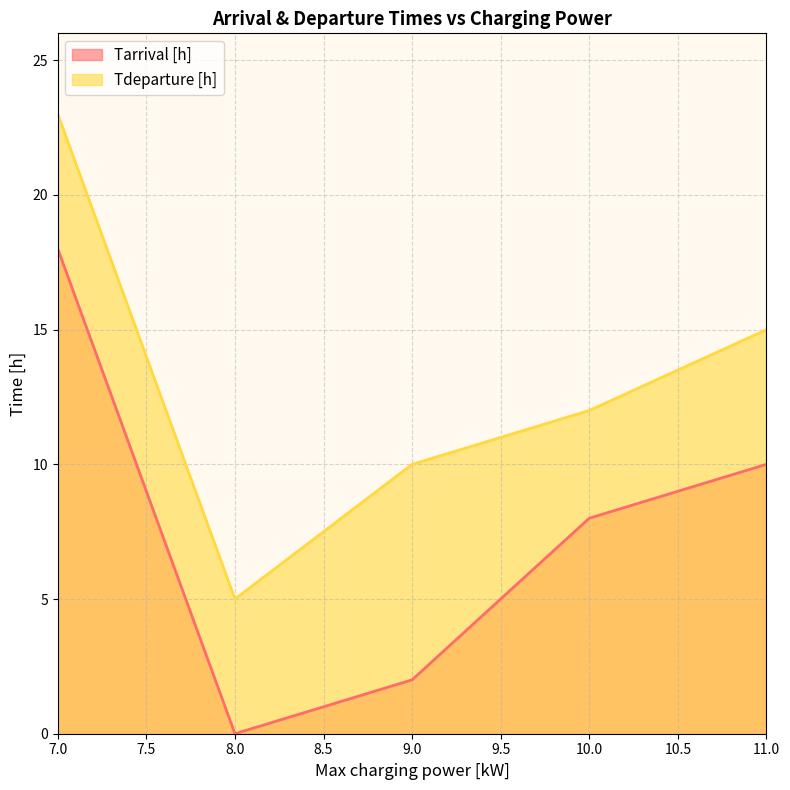

True or false: Tdeparture [h] and Tarrival [h] intersect in this chart.

False